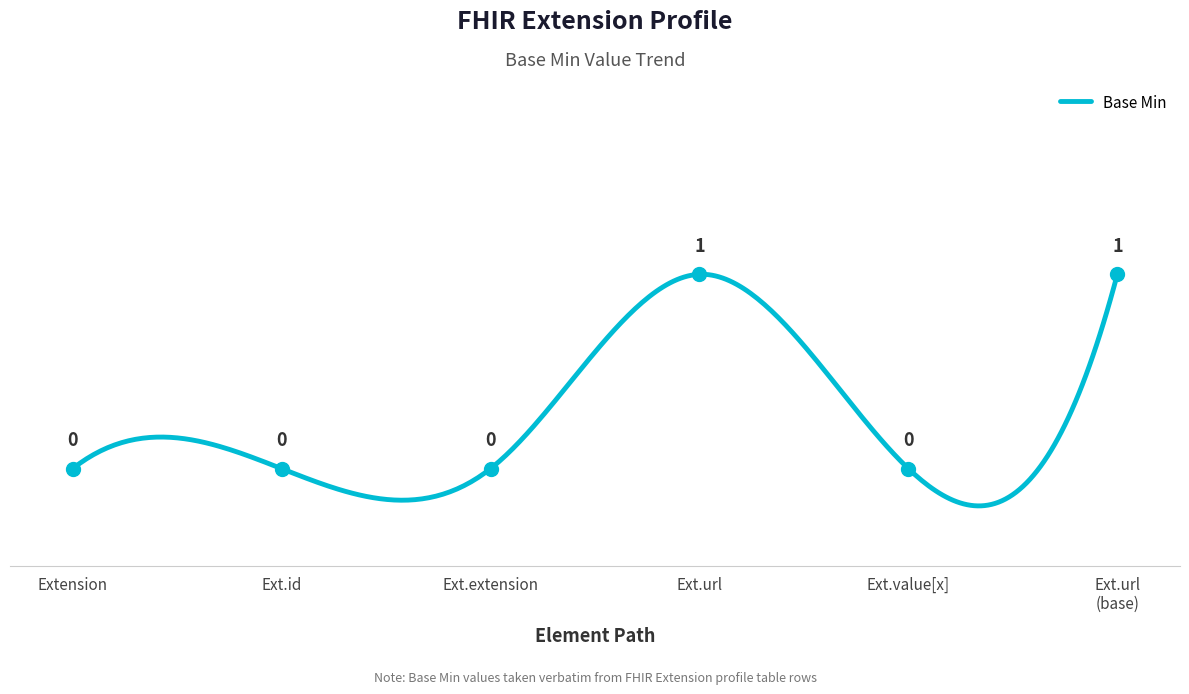

List the labels in order of value, largest first.

Ext.url, Ext.url (base), Extension, Ext.id, Ext.extension, Ext.value[x]